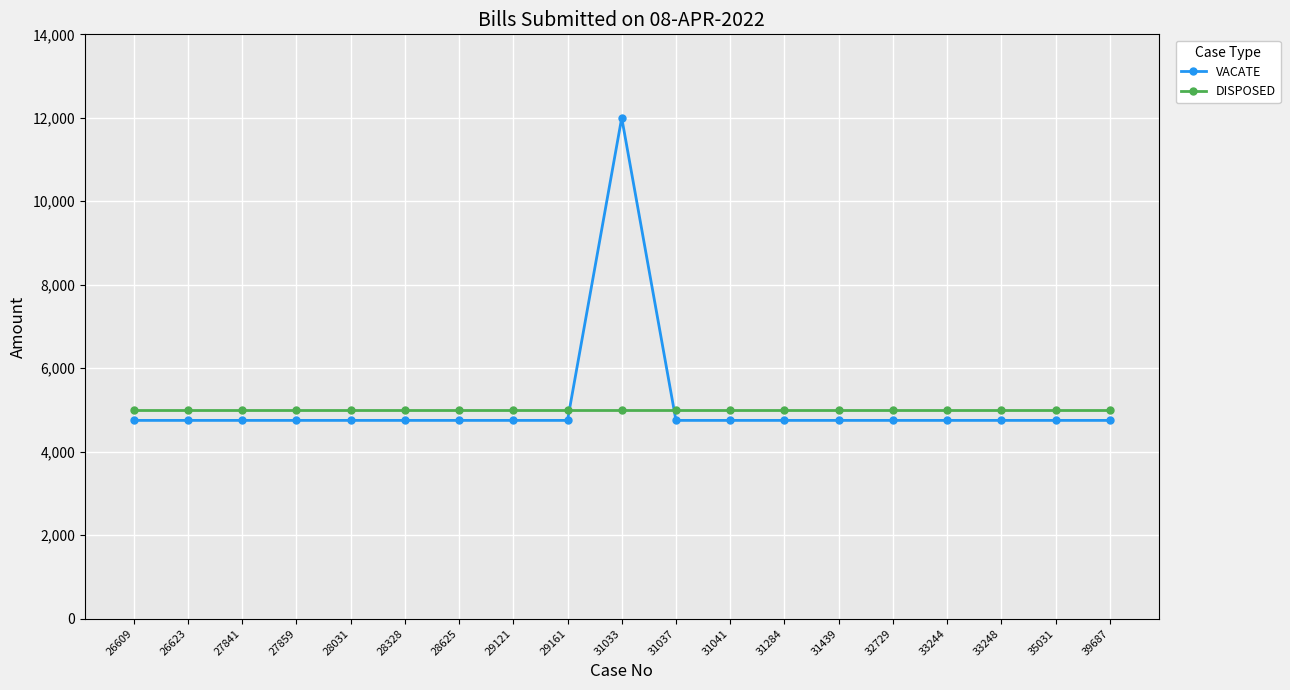

What is the difference between the maximum and minimum values in the VACATE series?

7250